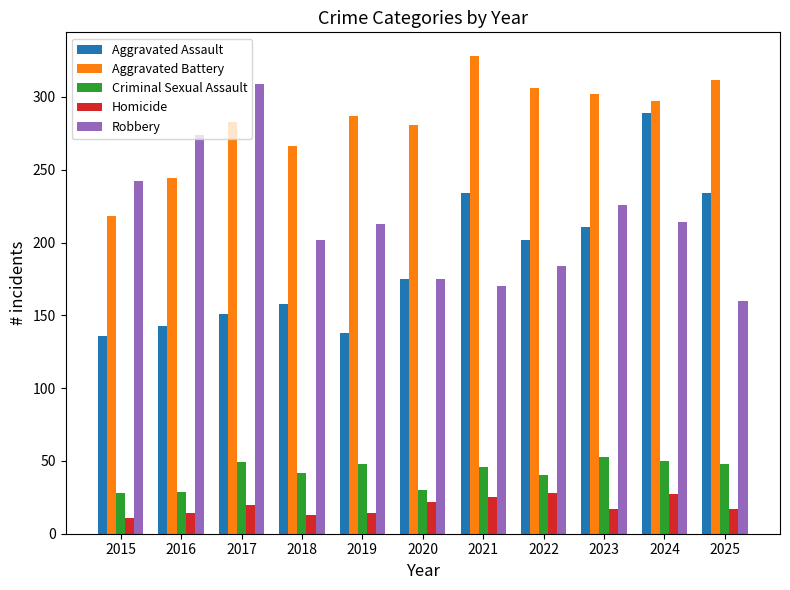

What is the difference between the highest and lowest values at 2015?

231